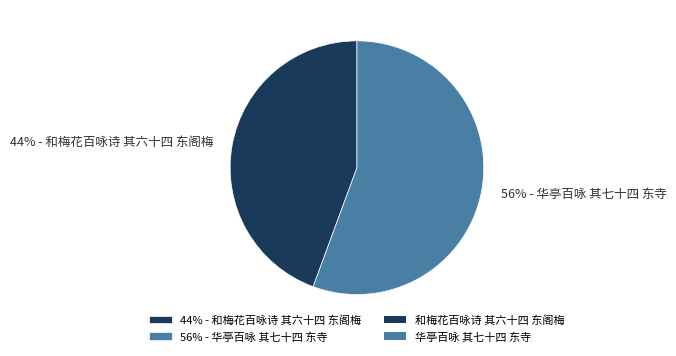

Is the sum of 56% - 华亭百咏 其七十四 东寺 and 44% - 和梅花百咏诗 其六十四 东阁梅 greater than half?

Yes